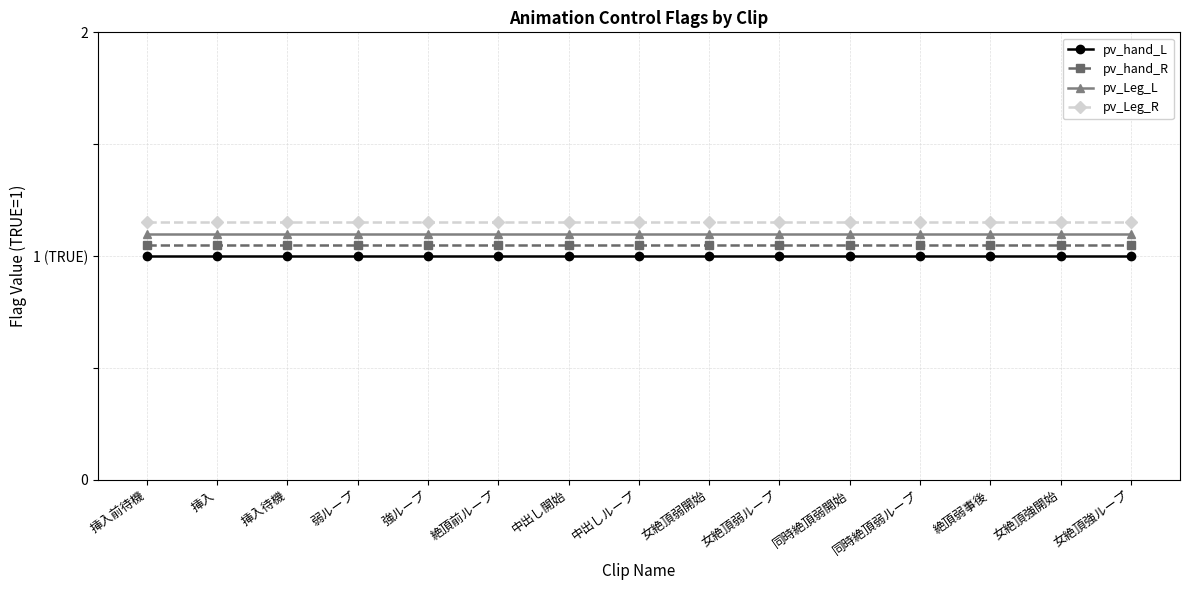

What is the maximum value for pv_Leg_L?

1.1